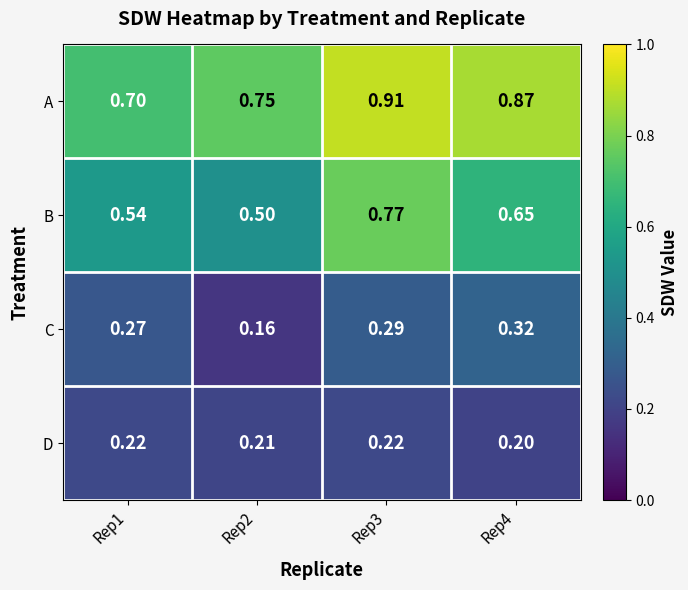

At Rep2, list the series in order from largest to smallest.

A, B, D, C